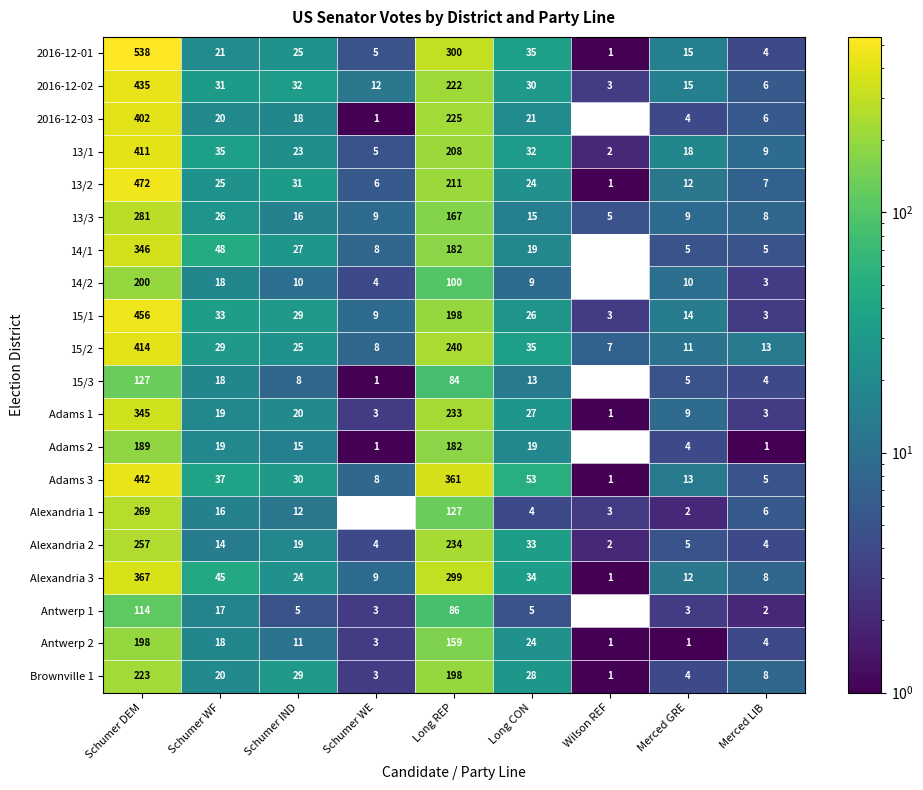

Which series changed the most between Schumer WE and Long CON?

Adams 3